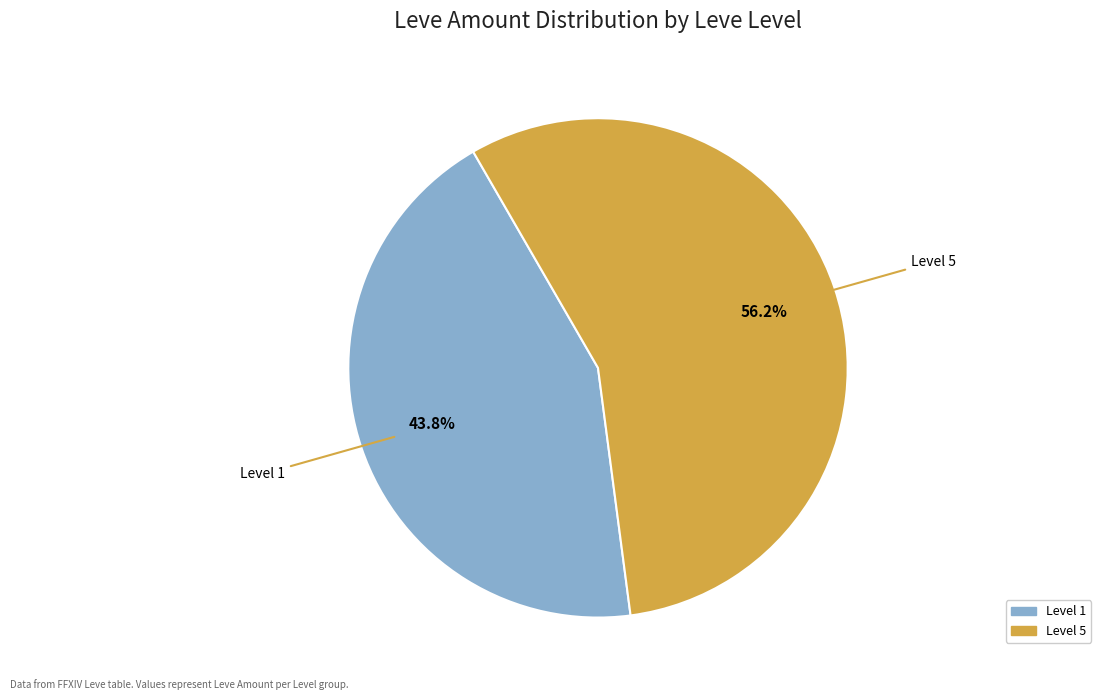

Is there a majority slice in this chart?

Yes